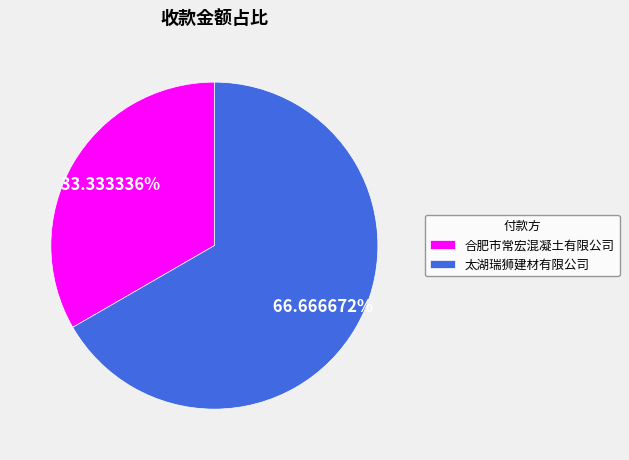

Between 合肥市常宏混凝土有限公司 and 太湖瑞狮建材有限公司, which is larger?

太湖瑞狮建材有限公司